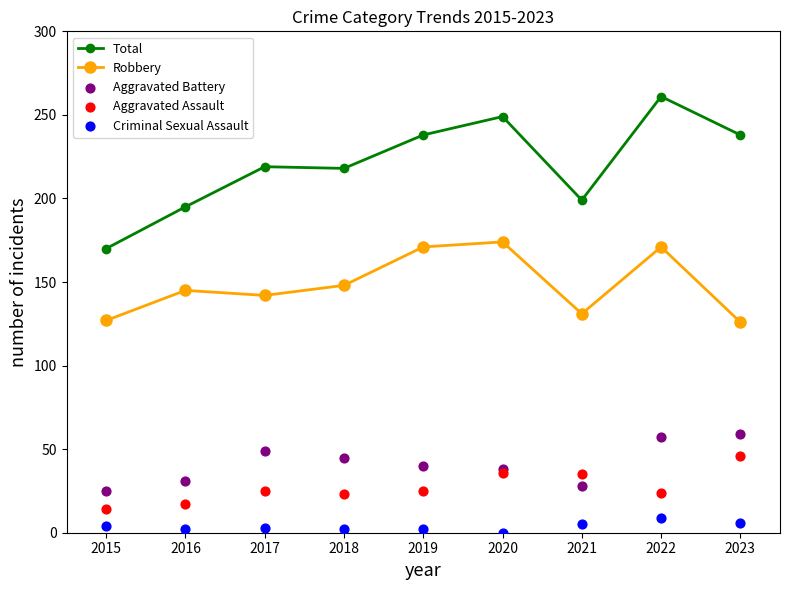

Which series has the largest Y range (max minus min)?

Total